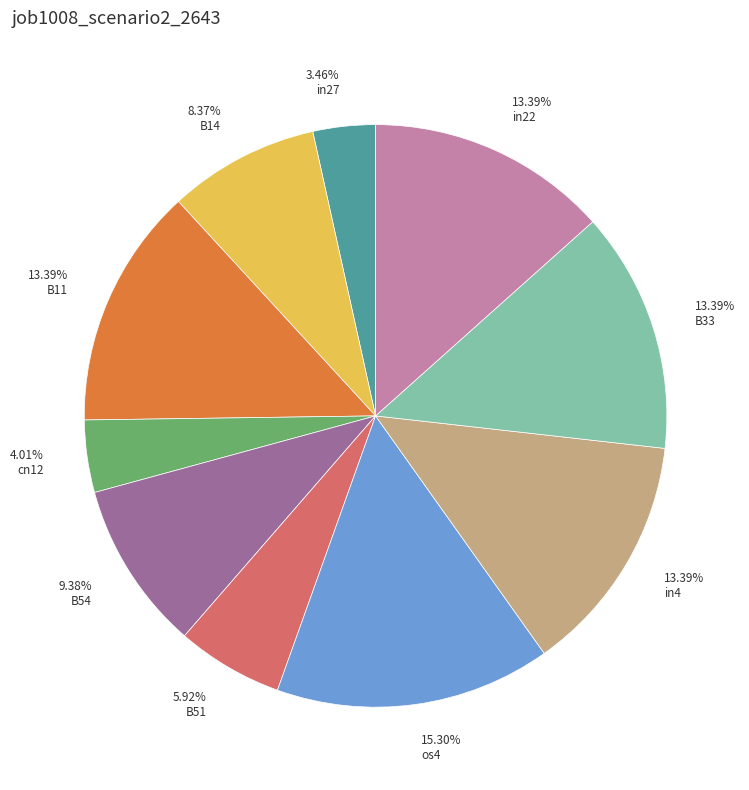

How many slices are in this pie chart?

10